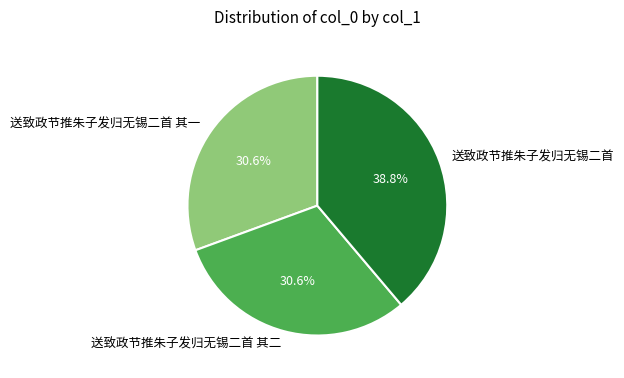

How many slices are in this pie chart?

3